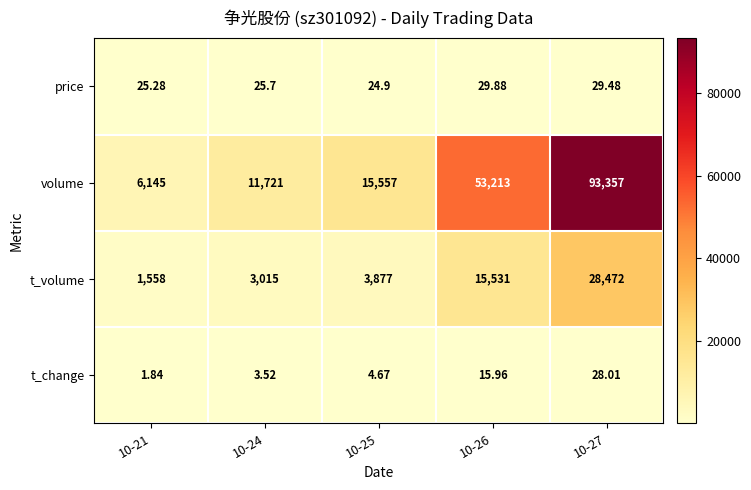

How many distinct data groups are displayed?

4